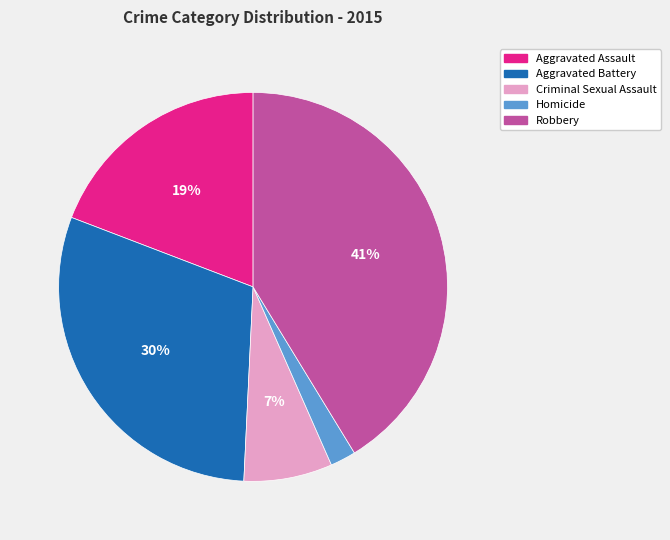

To the nearest percent, what is the combined percentage of Aggravated Battery and Aggravated Assault?

49%